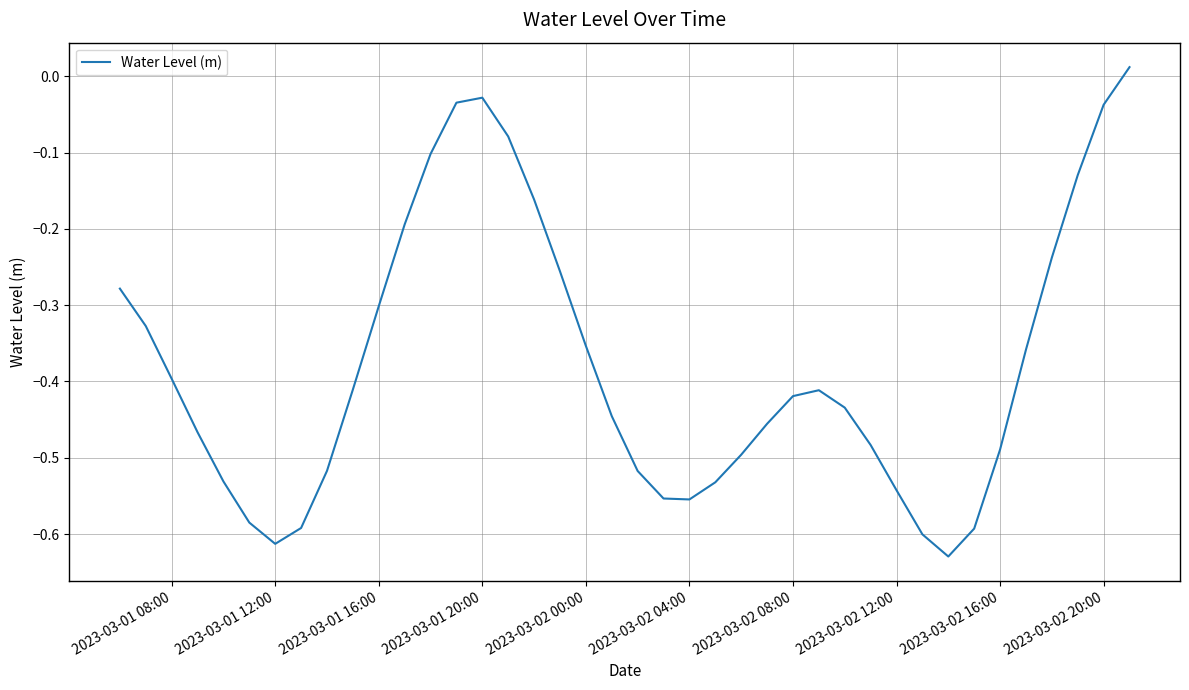

What is the difference between the maximum and minimum values?

0.6